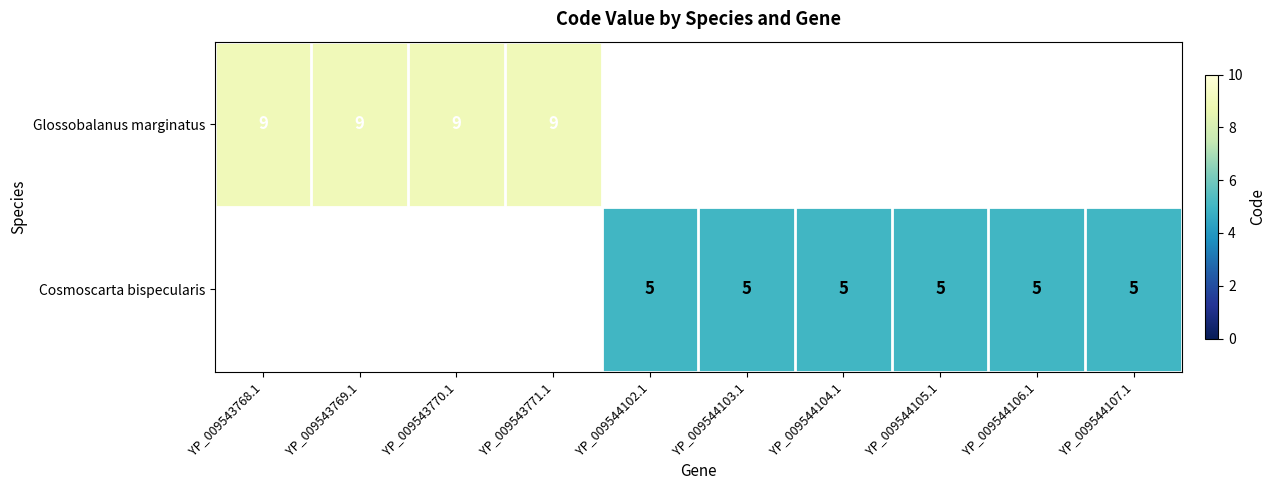

Which has a higher value, YP_009544104.1 or YP_009543768.1?

YP_009543768.1